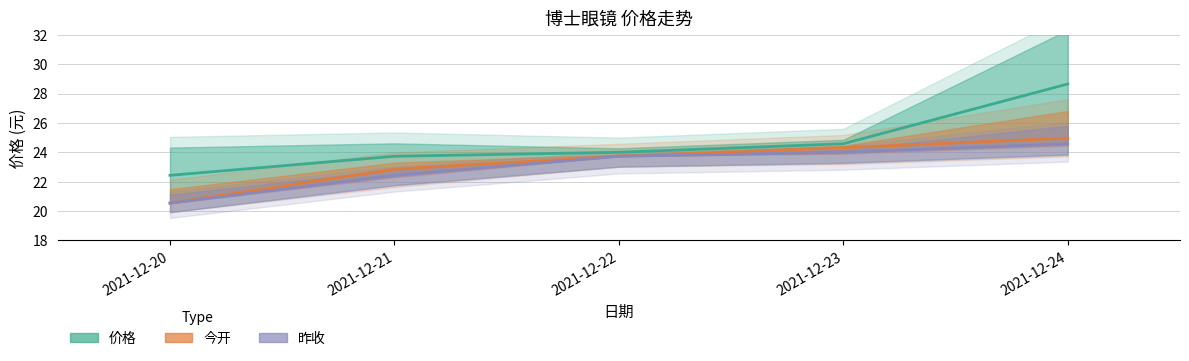

At which category is the sum across all series the highest?

2021-12-24